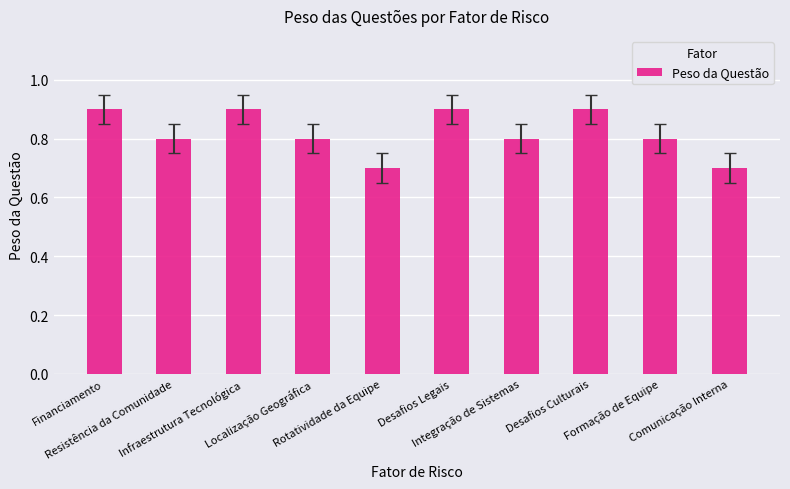

How many categories are shown in the chart?

10